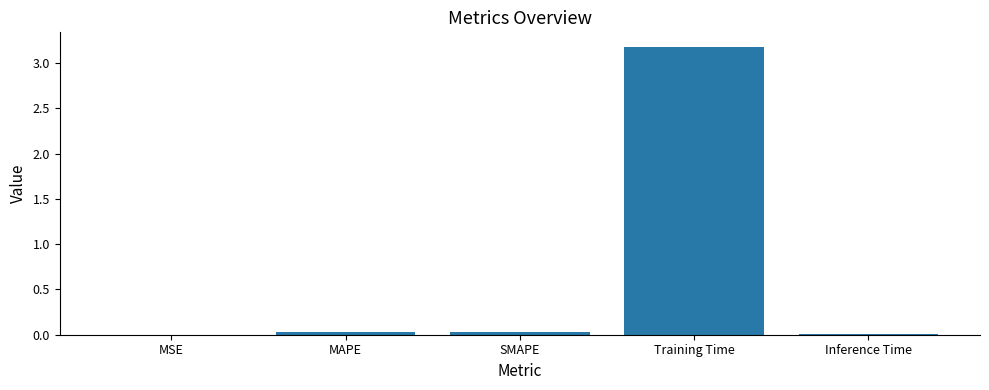

The chart shows a value of 1.6 at Training Time. True or false?

False